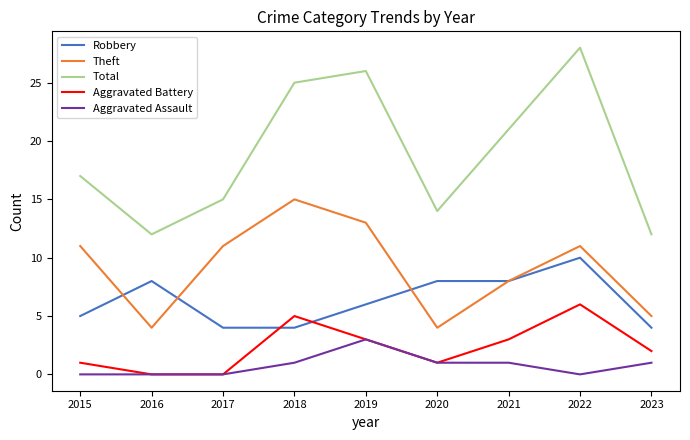

True or false: Aggravated Assault has more than 0 interior local peaks.

True